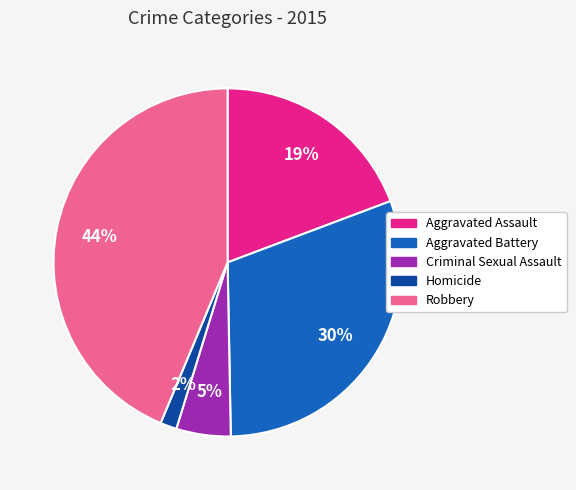

Does any single category account for the majority?

No